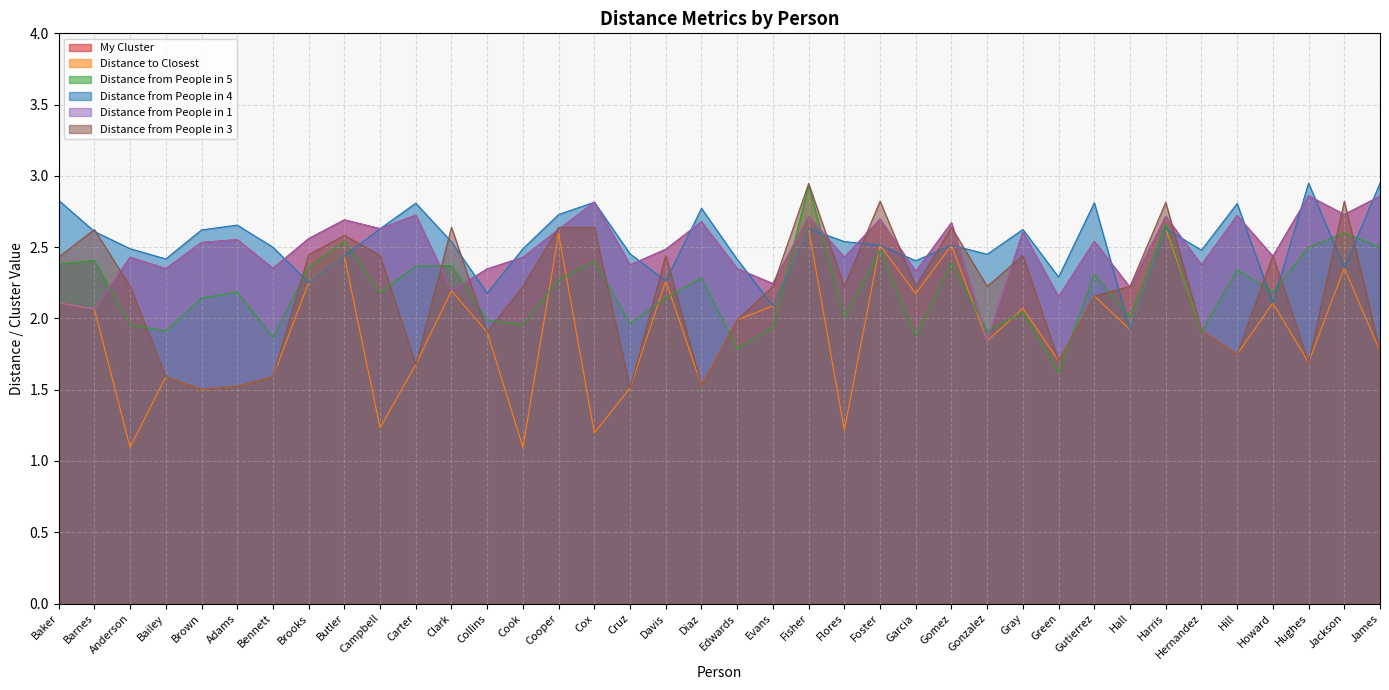

True or false: Distance to Closest and My Cluster cross at least once.

False